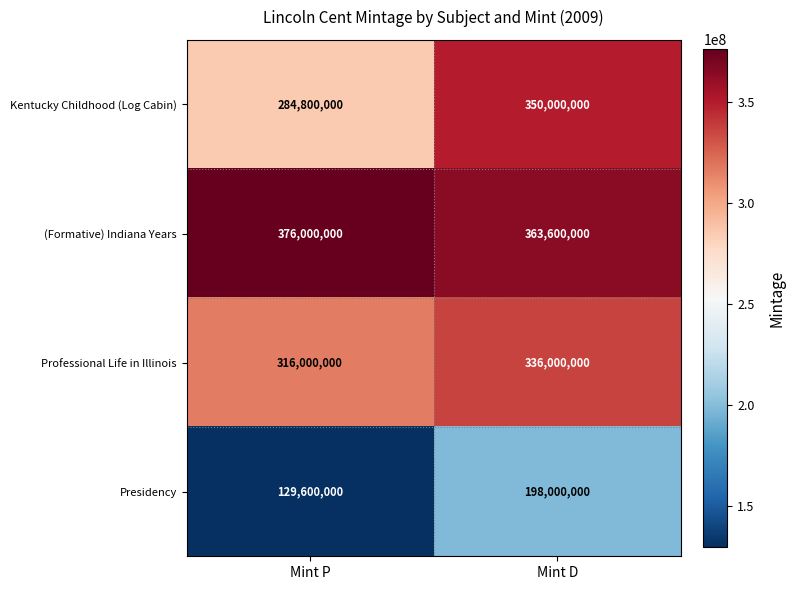

The Professional Life in Illinois series shows 316000000 at Mint P. True or false?

True